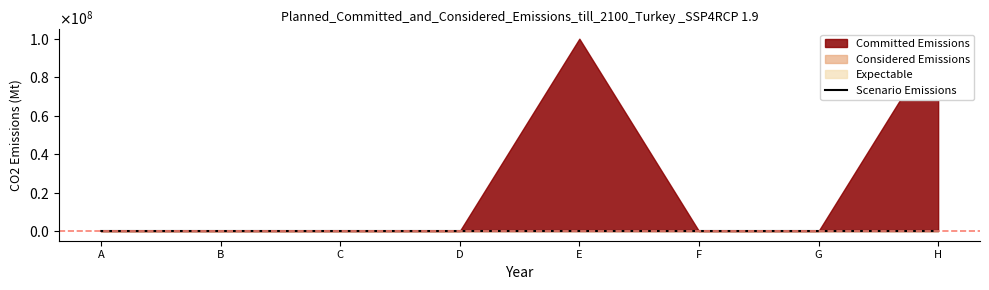

At which label does Considered Emissions reach its peak?

A